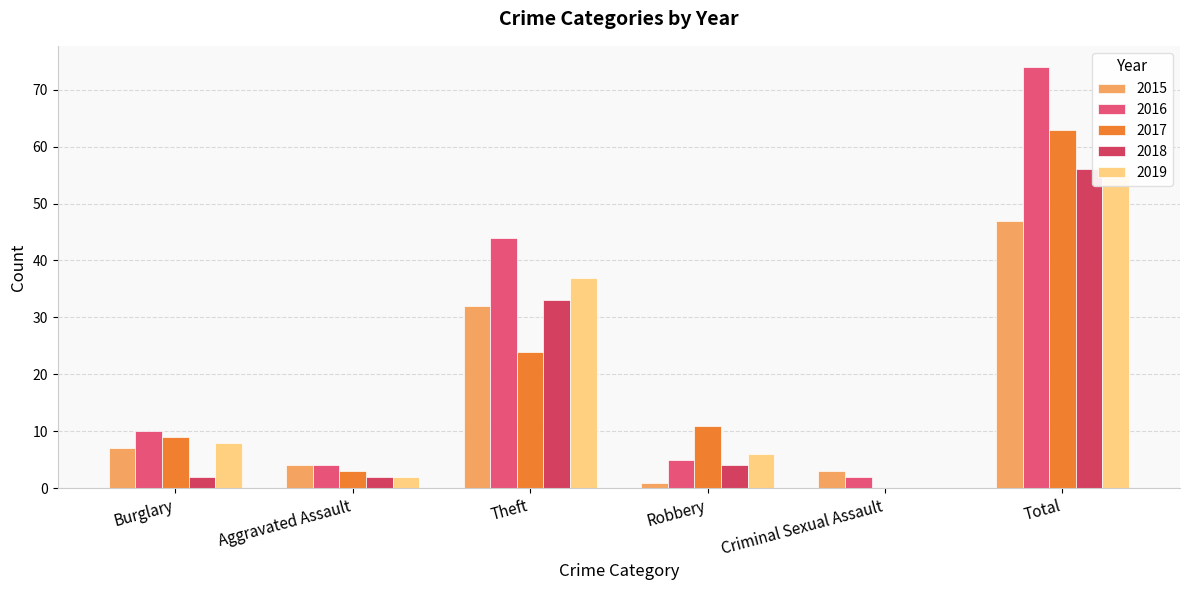

List the labels in order of 2018 value, smallest first.

Criminal Sexual Assault, Burglary, Aggravated Assault, Robbery, Theft, Total